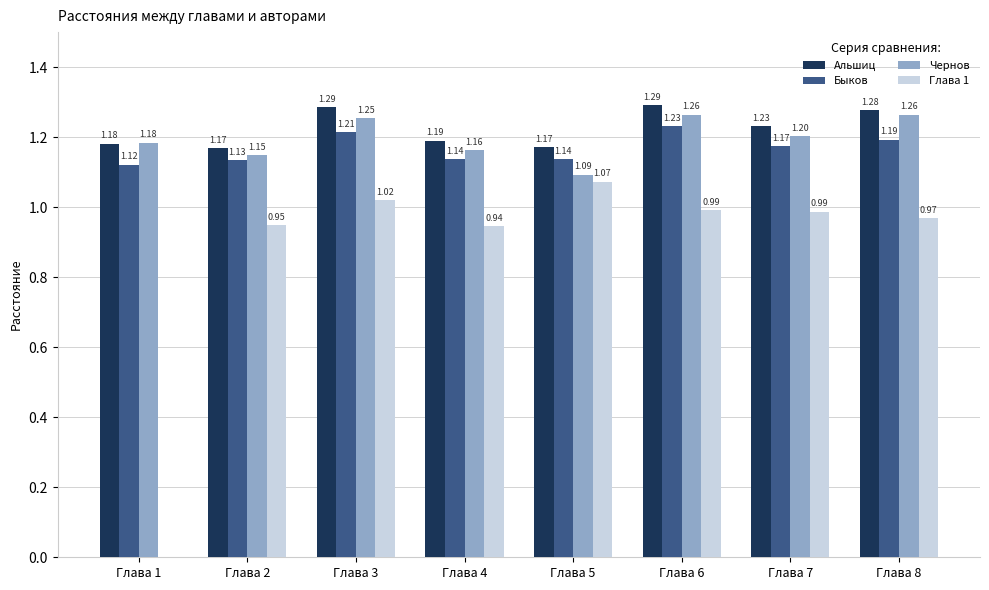

Does the chart contain stacked bars?

No